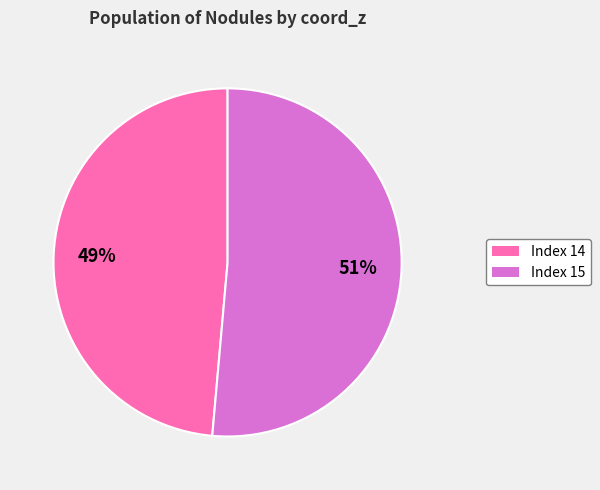

Is there any slice that represents more than half of the pie?

Yes